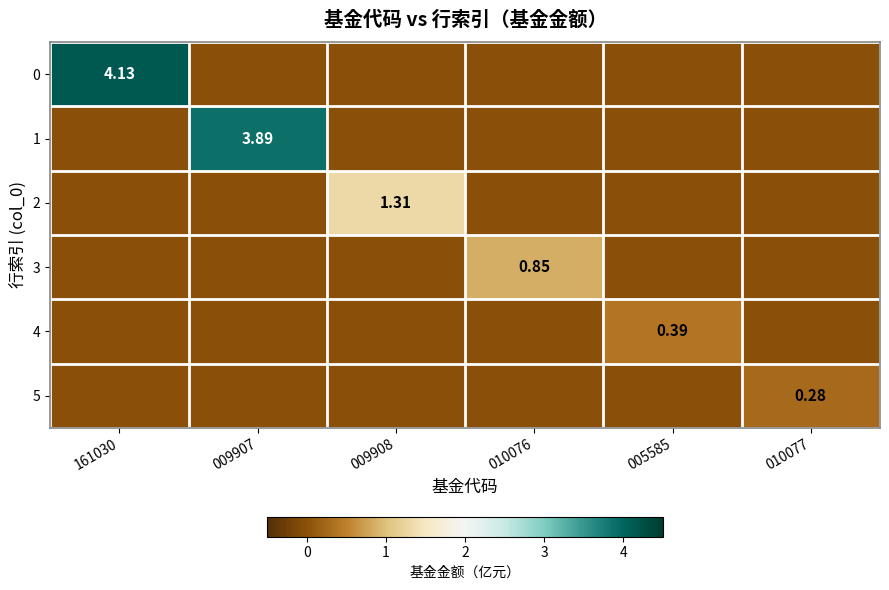

Rank the categories by 5 value from lowest to highest.

161030, 009907, 009908, 010076, 005585, 010077